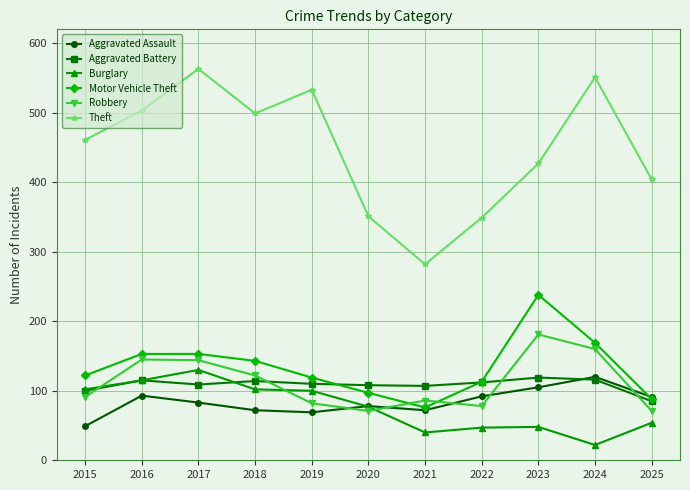

Count the number of categories in the chart.

11